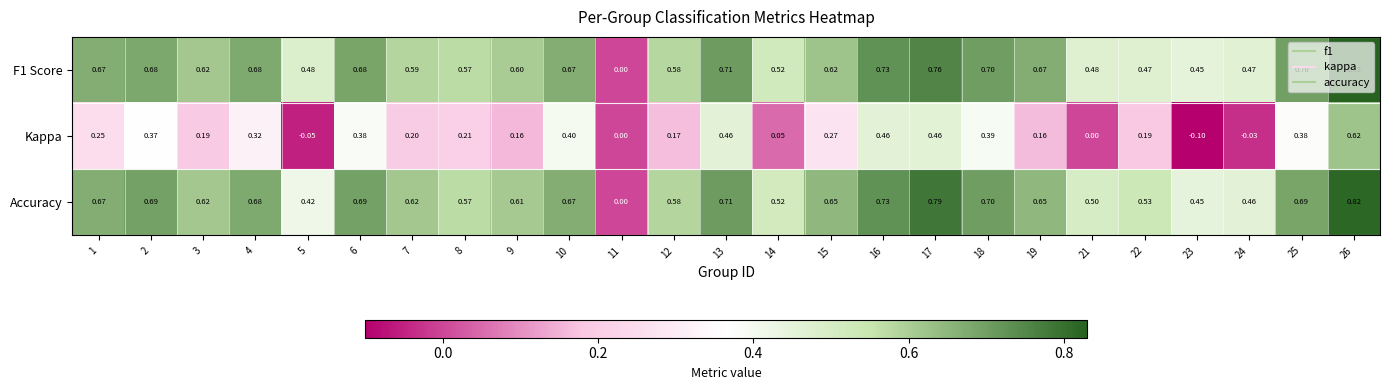

Is the value of Accuracy at 15 greater than the value of F1 Score at 2?

No